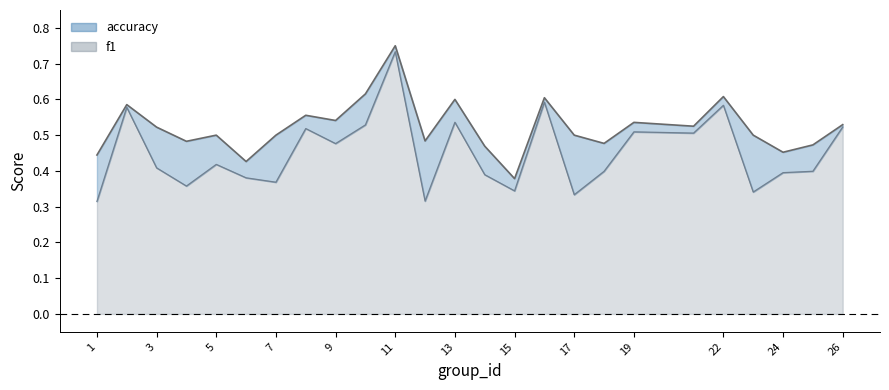

What is the average value of the f1 series?

0.4